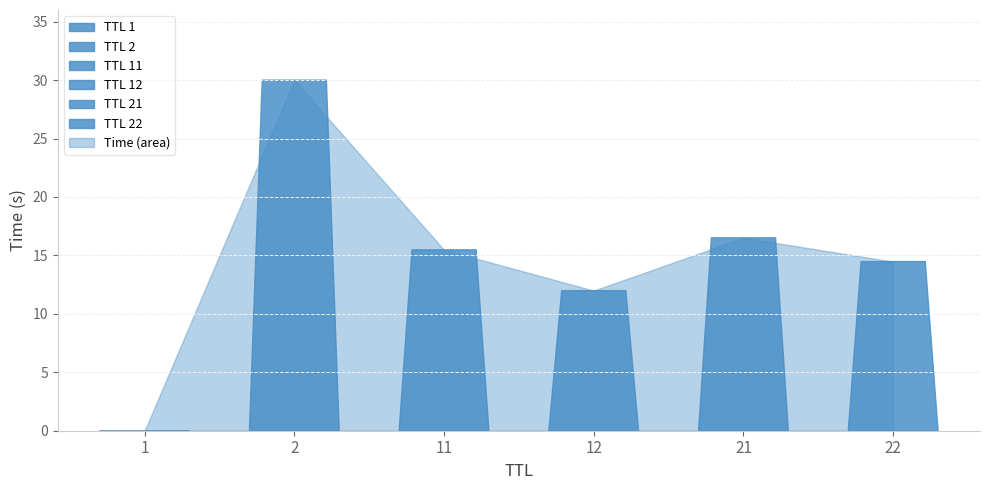

Where is the data nearest to the value 15?

22